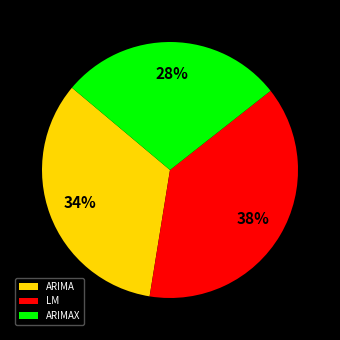

Does ARIMA account for over 50% of the chart?

No